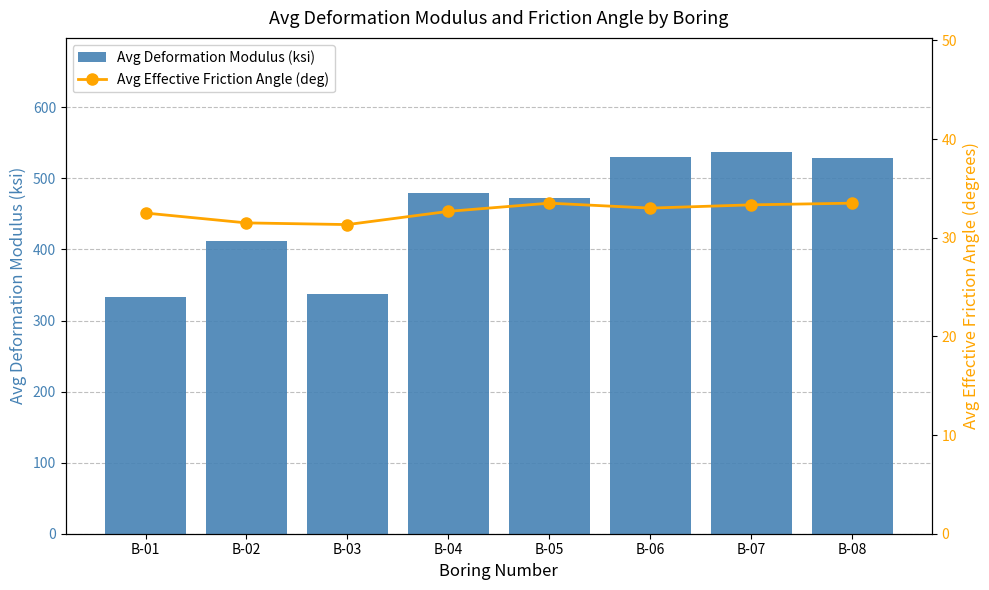

What are all the series names shown in the legend?

Avg Deformation Modulus (ksi), Avg Effective Friction Angle (deg)